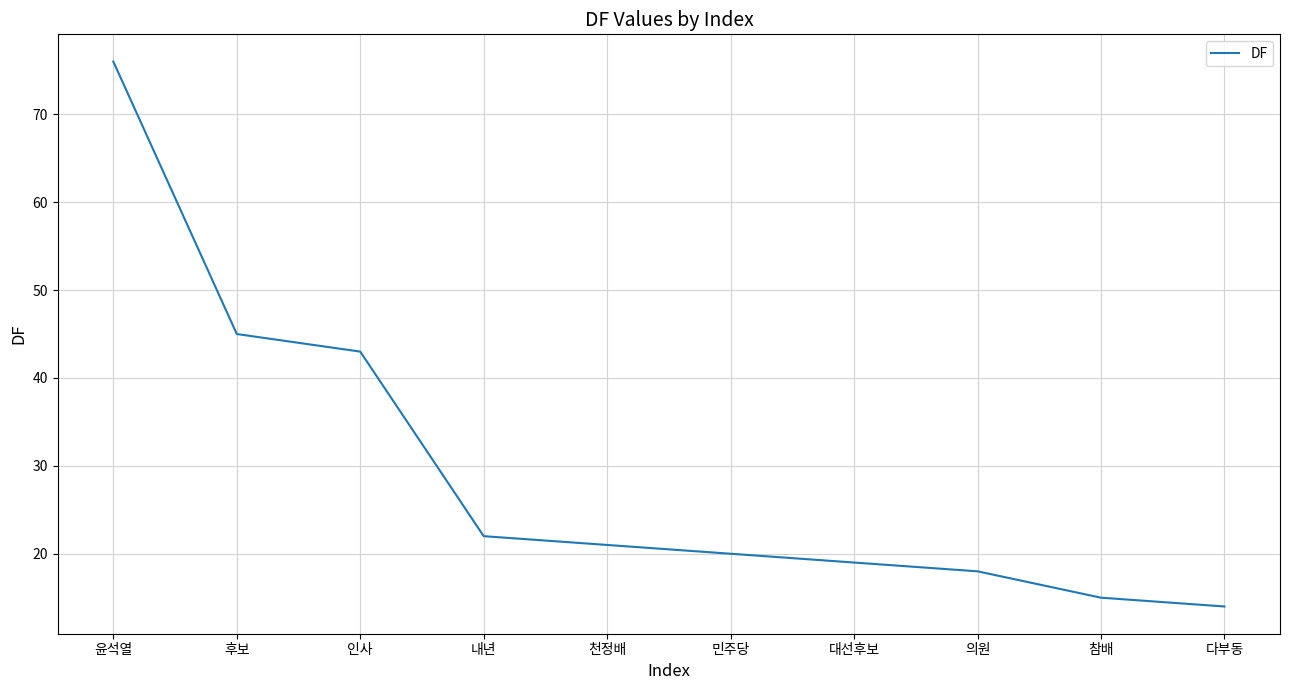

Reading right to left, extract all data points from this chart.

다부동=14	참배=15	의원=18	대선후보=19	민주당=20	천정배=21	내년=22	인사=43	후보=45	윤석열=76